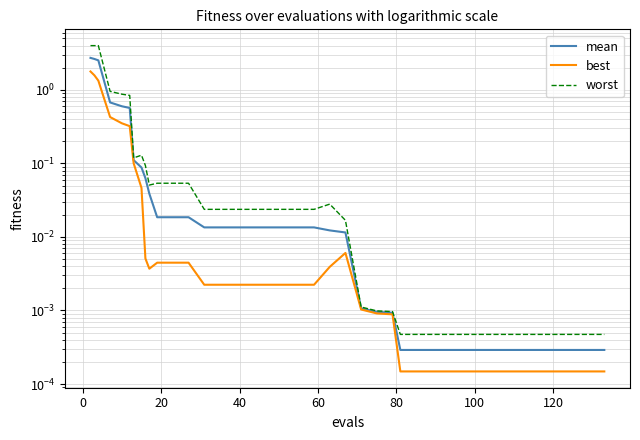

Rank the series by their maximum value, from lowest to highest.

best, mean, worst